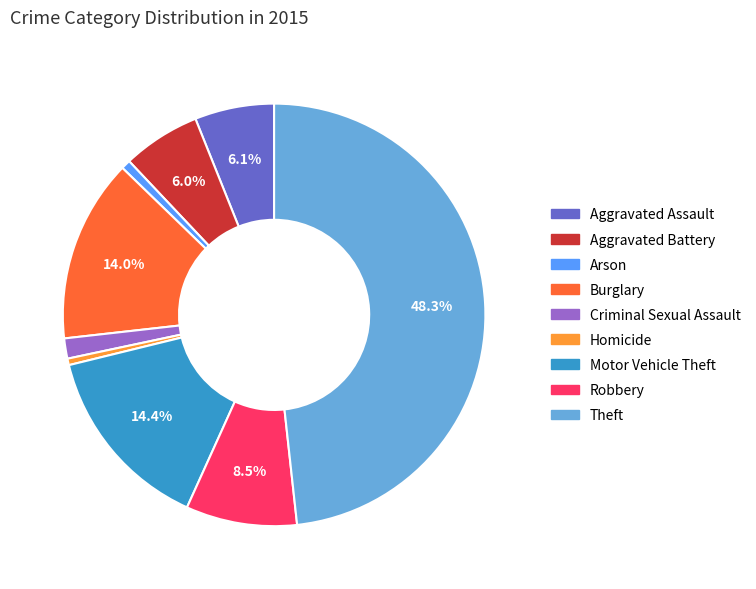

Which has a higher value, Motor Vehicle Theft or Homicide?

Motor Vehicle Theft